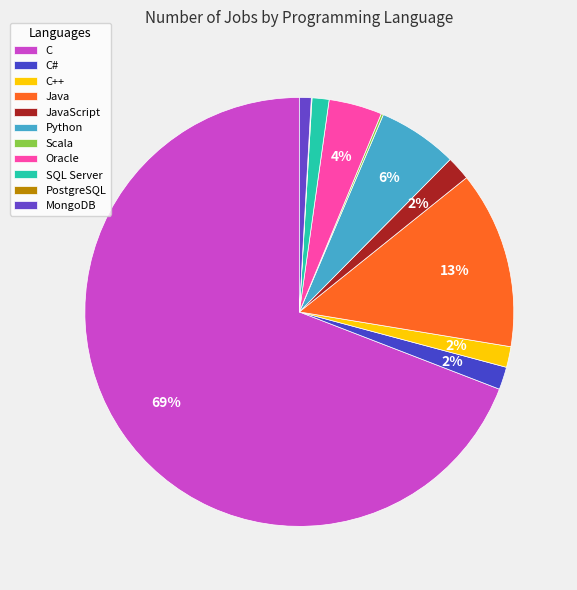

What is the change in value from C to JavaScript?

-13143